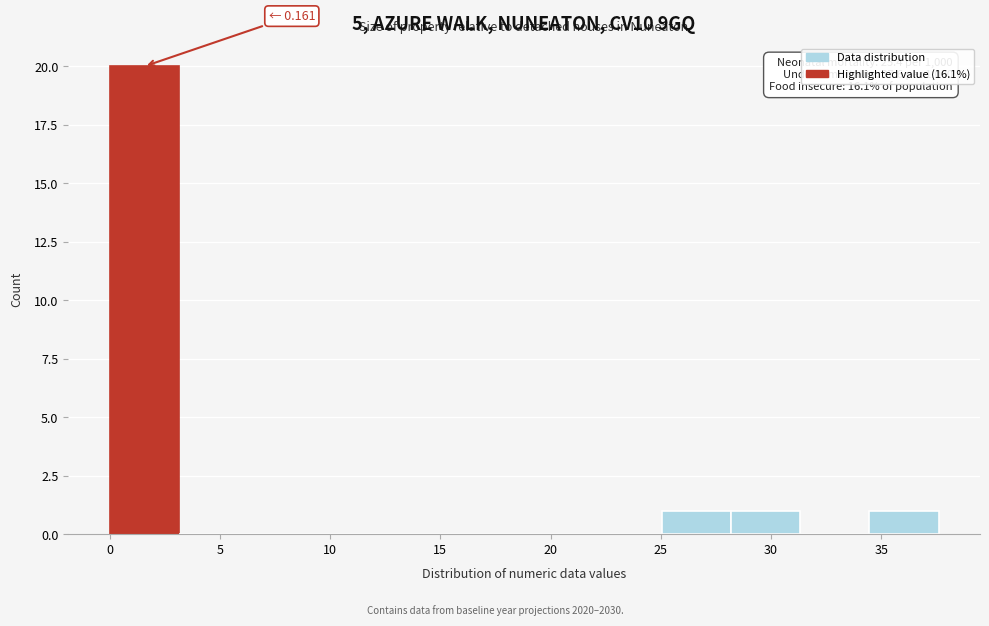

Over which range of the x-axis is the bar tallest?

0.0 to 3.0